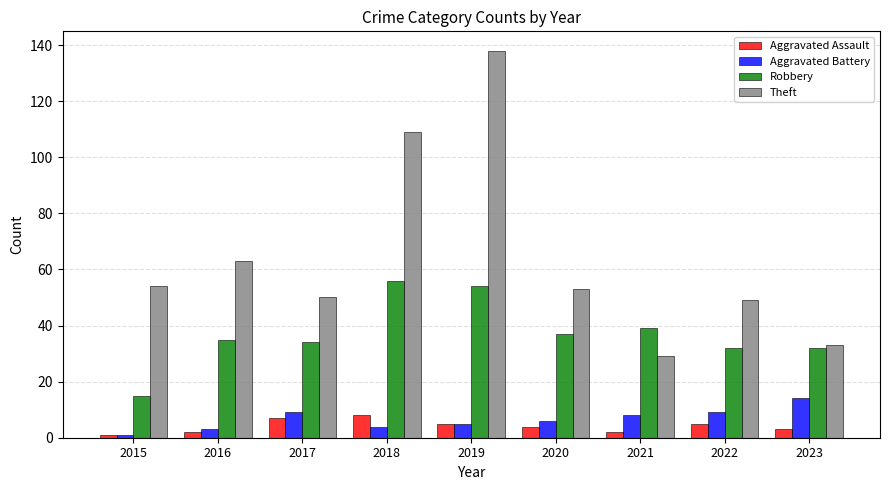

Is it true that Aggravated Battery equals 1 at 2015?

True